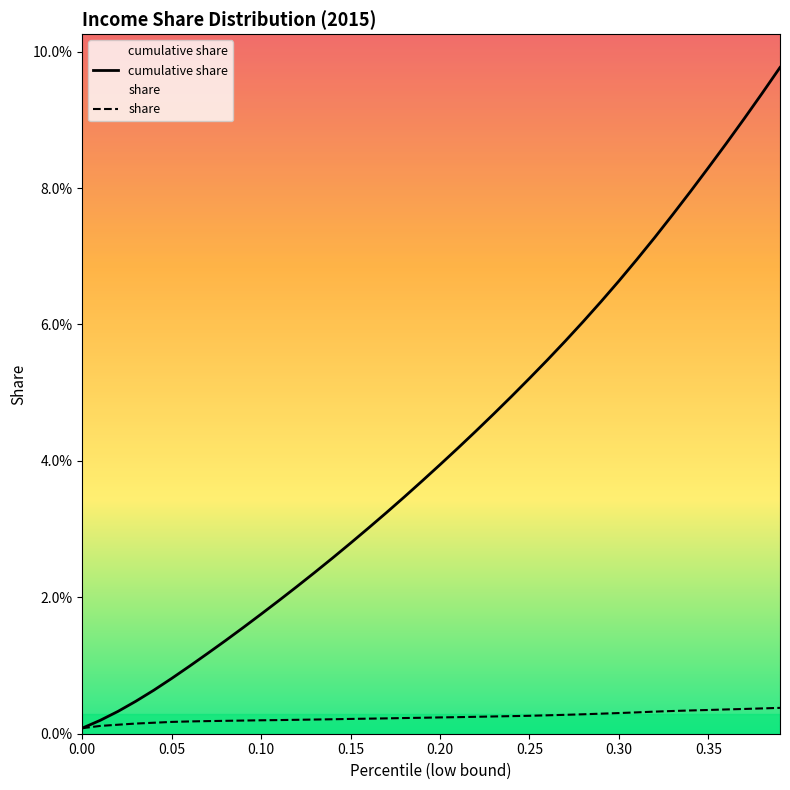

Does the chart display data point markers on the line(s)?

No